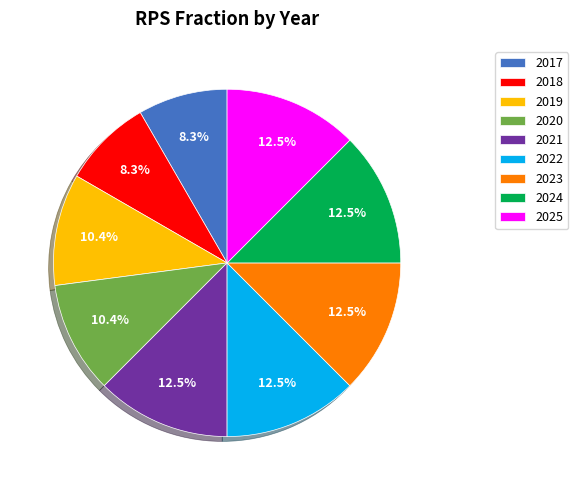

Is there a majority slice in this chart?

No